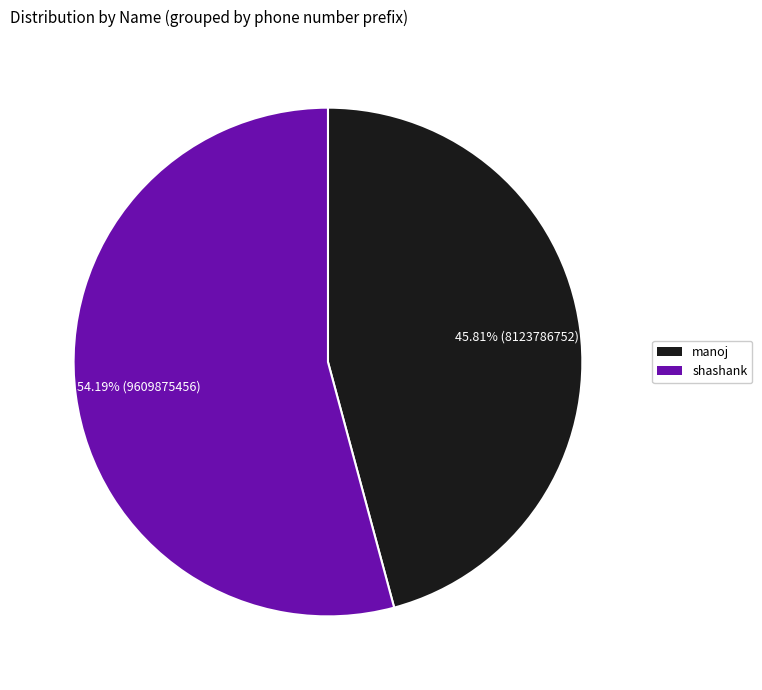

How many slices are in this pie chart?

2